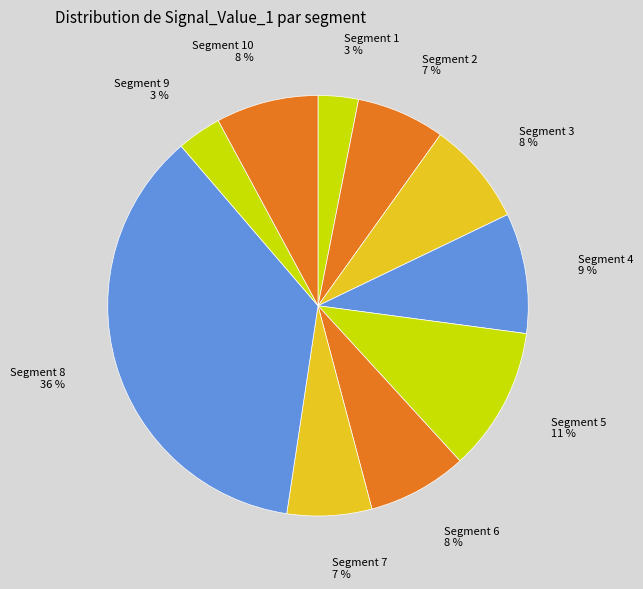

Which category has the smallest portion of the pie?

signal segment 1